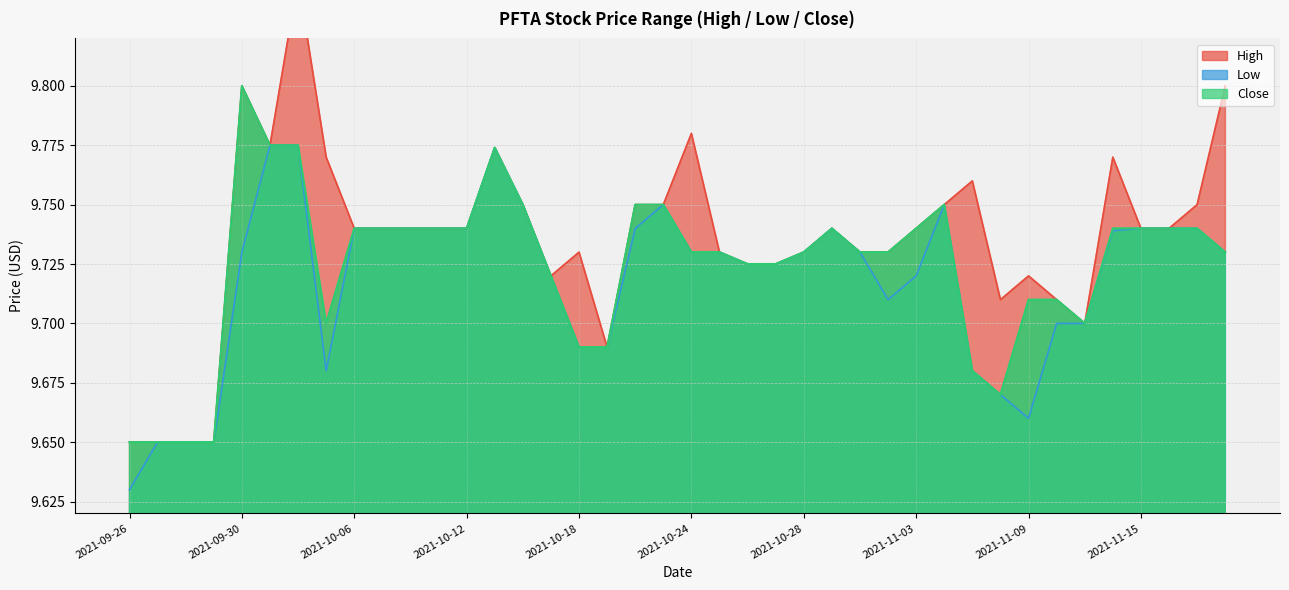

What are all the series names shown in the legend?

high, low, close